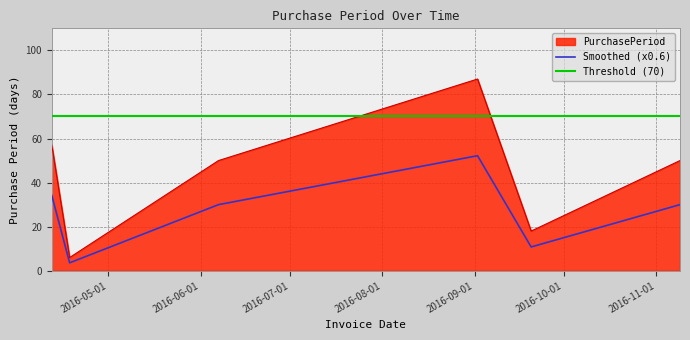

True or false: the data shows 12 at 2016-11-09.

False